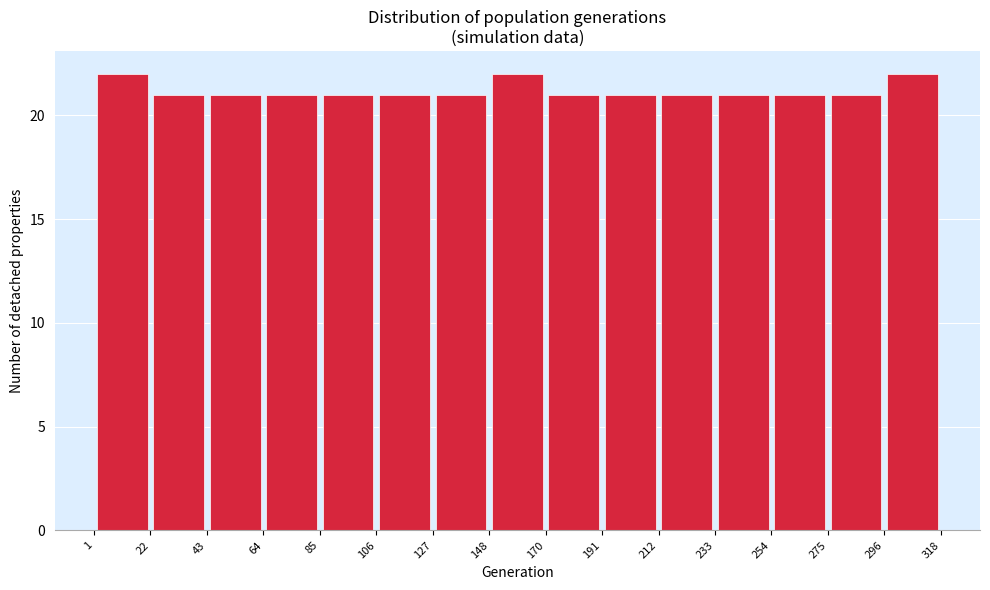

Reading left to right, transcribe this chart: for each bar, give the range it covers on the x-axis and its height. The values are not printed on the chart, so give them approximately, as read against the axis.

1 to 22: 22
22 to 43: 21
43 to 64: 21
64 to 85: 21
85 to 106: 21
106 to 127: 21
127 to 148: 21
148 to 170: 22
170 to 191: 21
191 to 212: 21
212 to 233: 21
233 to 254: 21
254 to 275: 21
275 to 296: 21
296 to 318: 22